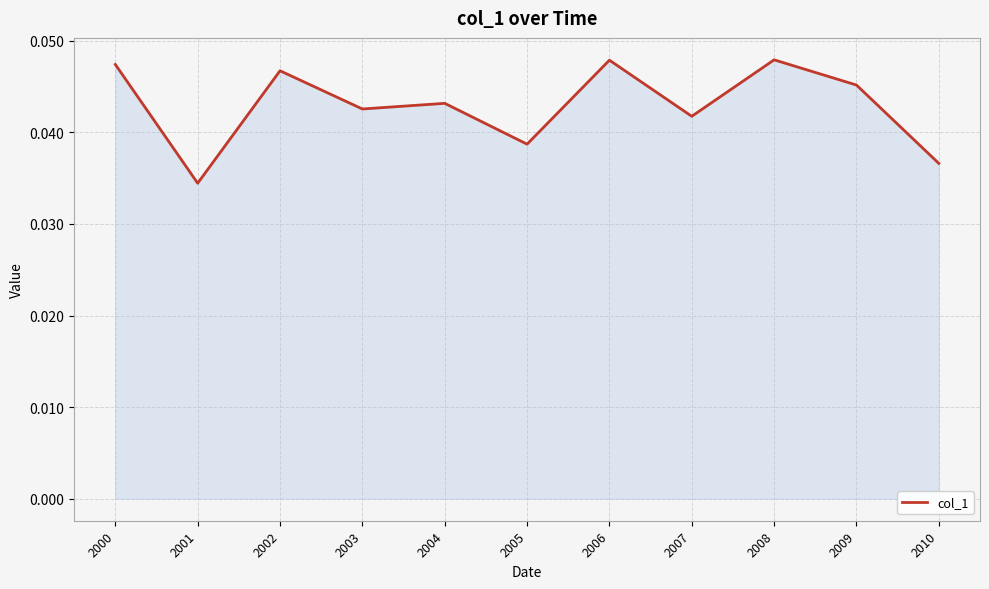

Between 2006 and 2007, which is larger?

2006